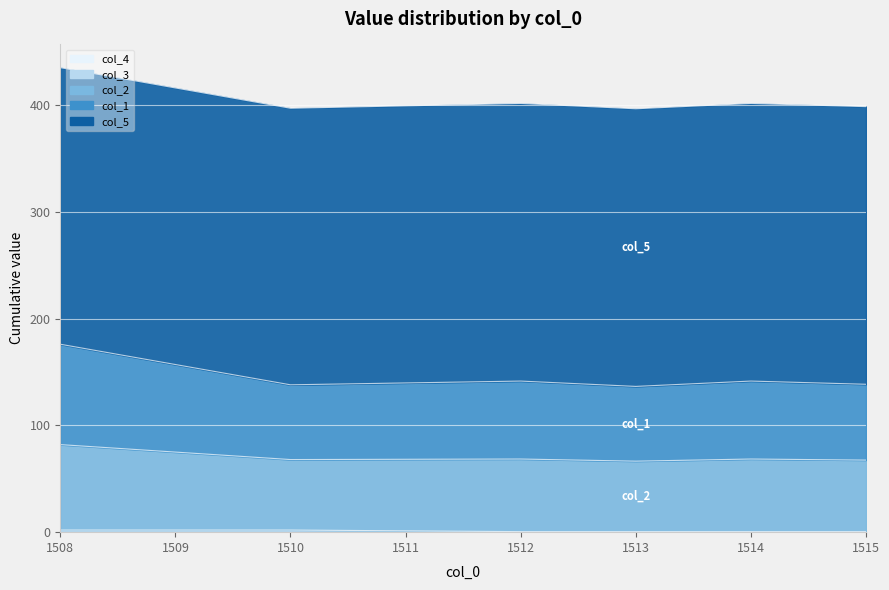

Is it true that col_3 equals 0.5 at 1514.0?

True